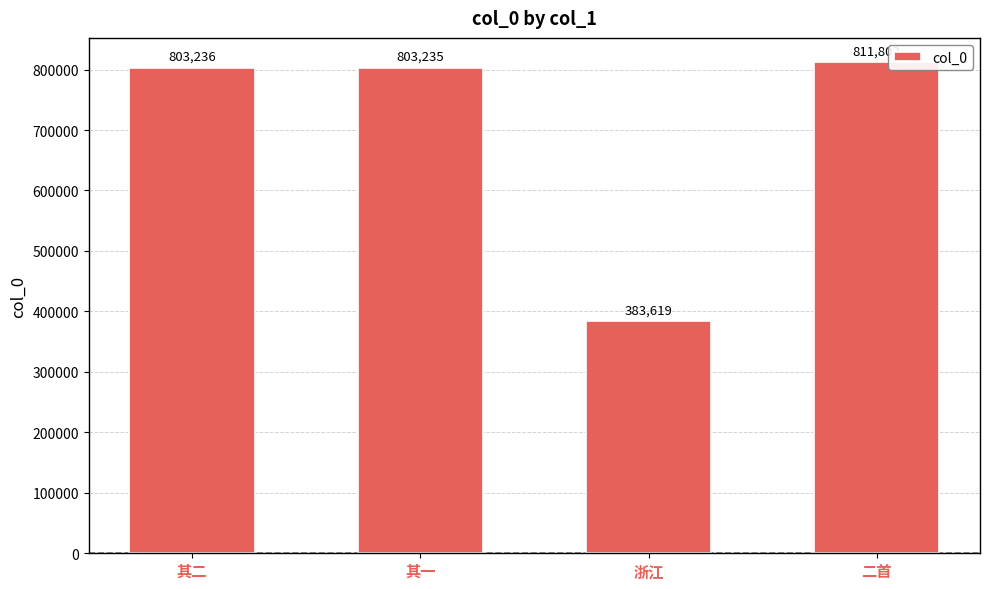

Reading left to right, list all the values displayed in this chart.

其二=803236	其一=803235	浙江=383619	二首=811803